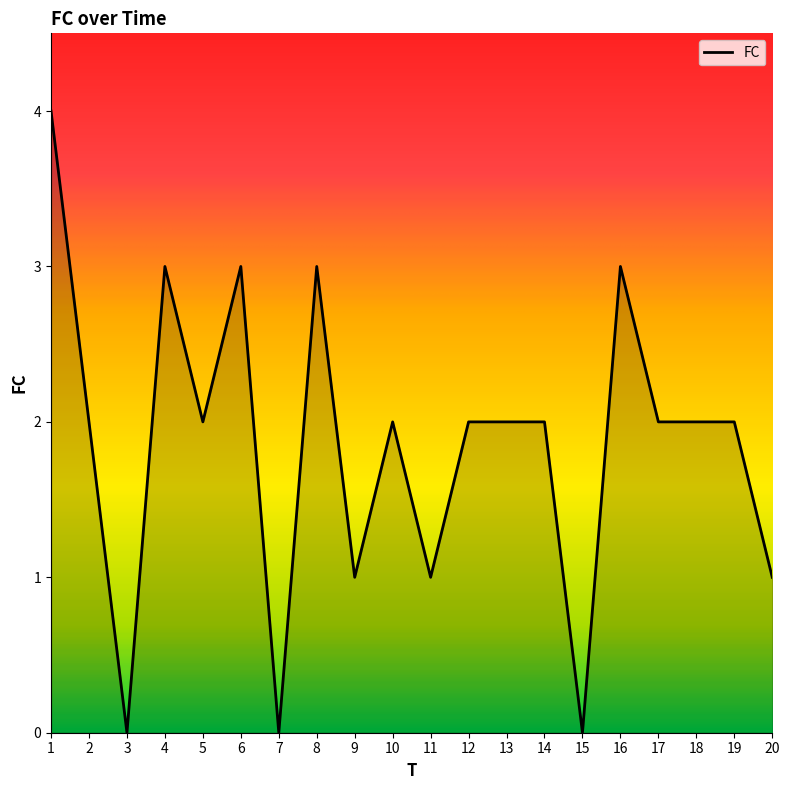

What is the difference between the maximum and minimum values?

4